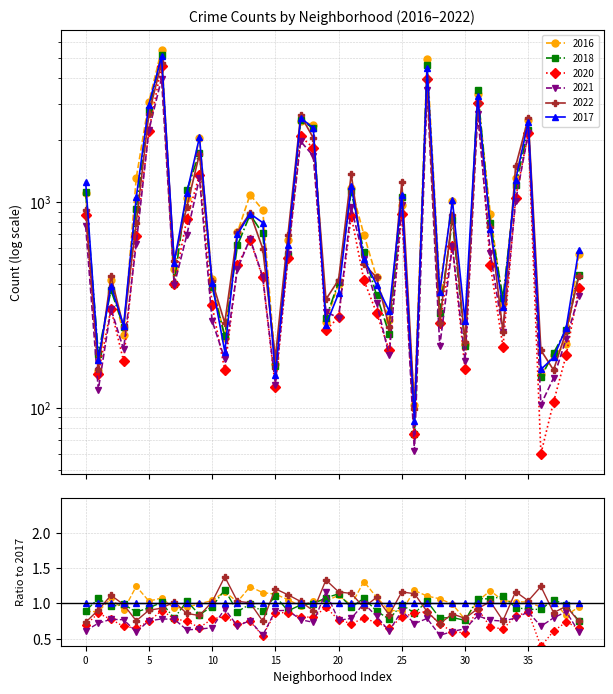

The 2017 series shows 85 at Archer Heights. True or false?

False